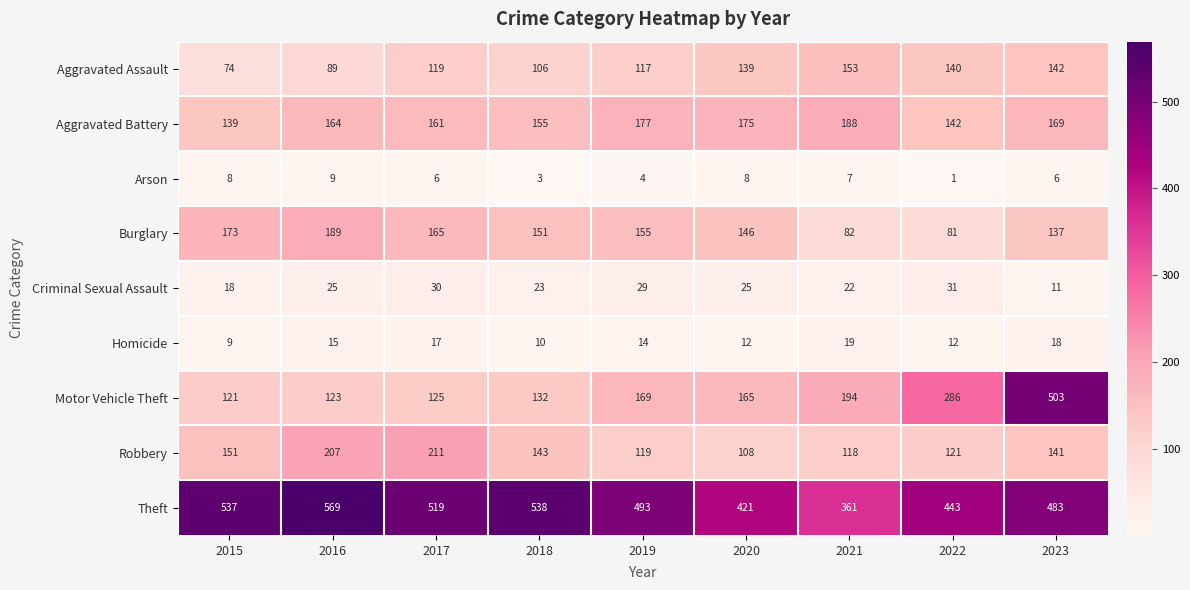

Read the Criminal Sexual Assault value at 2017, to the nearest 5.

30